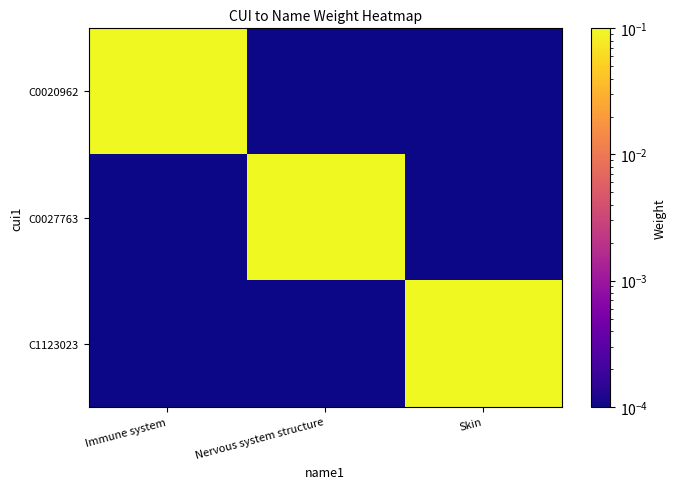

Which series has the largest range (max minus min)?

C0020962